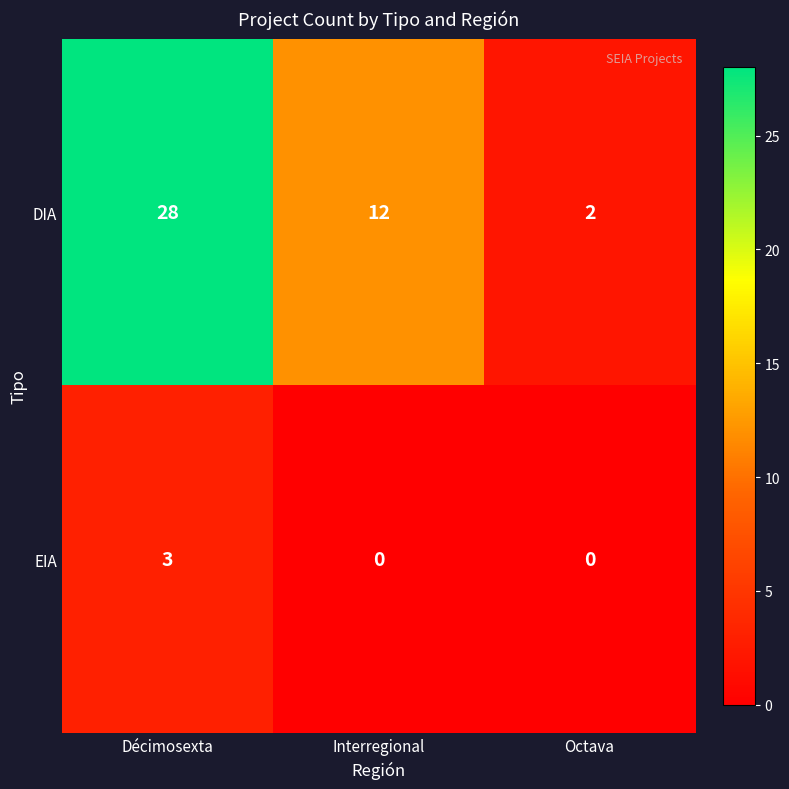

Reading left to right, transcribe all the data shown in this chart.

DIA: 28	12	2
EIA: 3	0	0